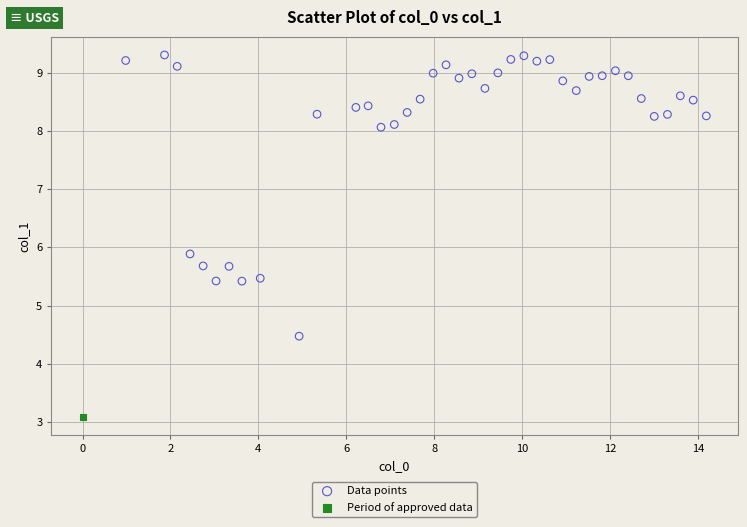

What are all the series names shown in the legend?

Data points, Period of approved data